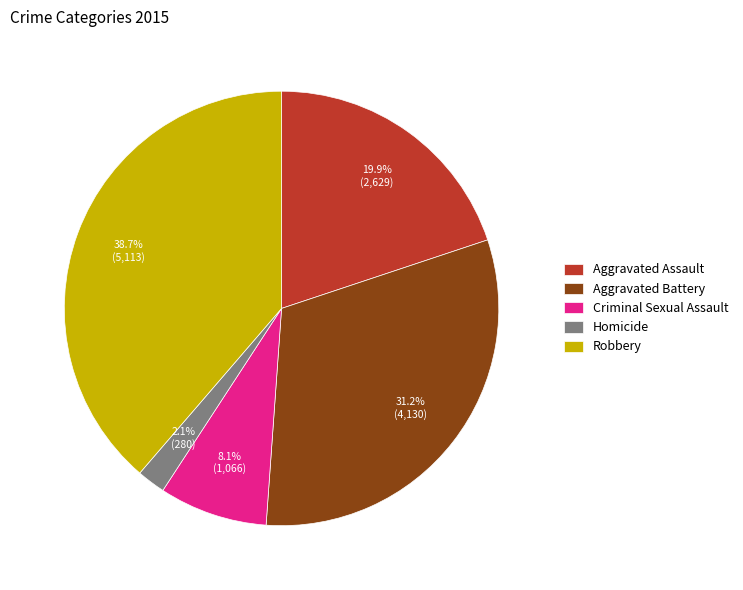

Between Criminal Sexual Assault and Homicide, which is larger?

Criminal Sexual Assault